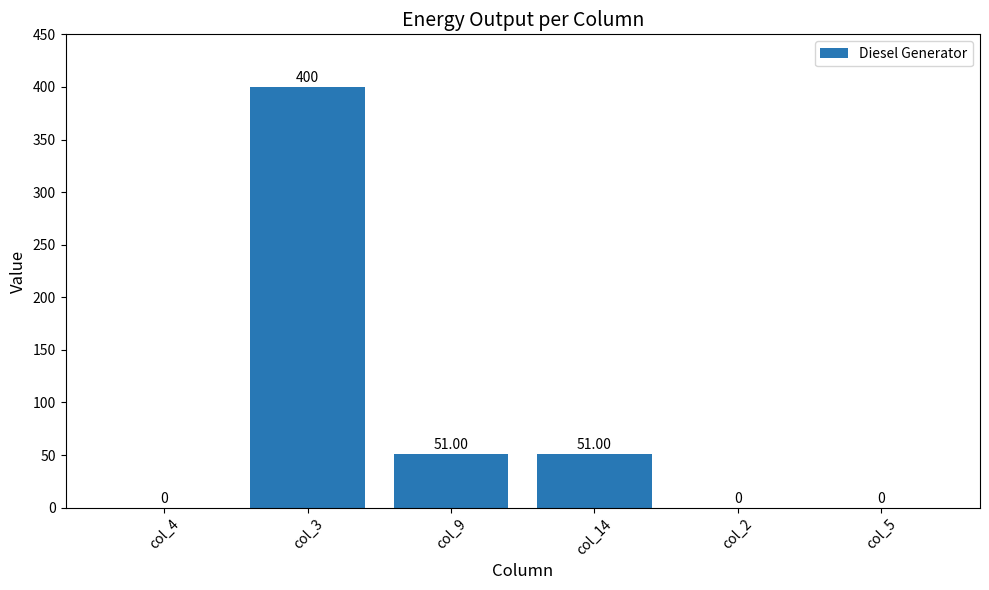

Does the chart contain stacked bars?

No